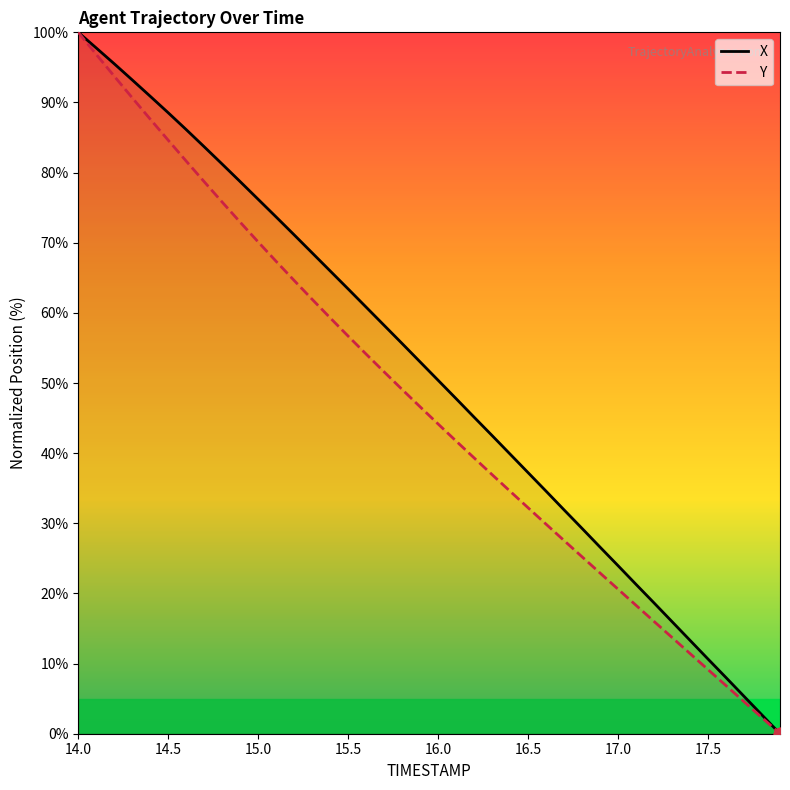

What are all the series names shown in the legend?

X, Y